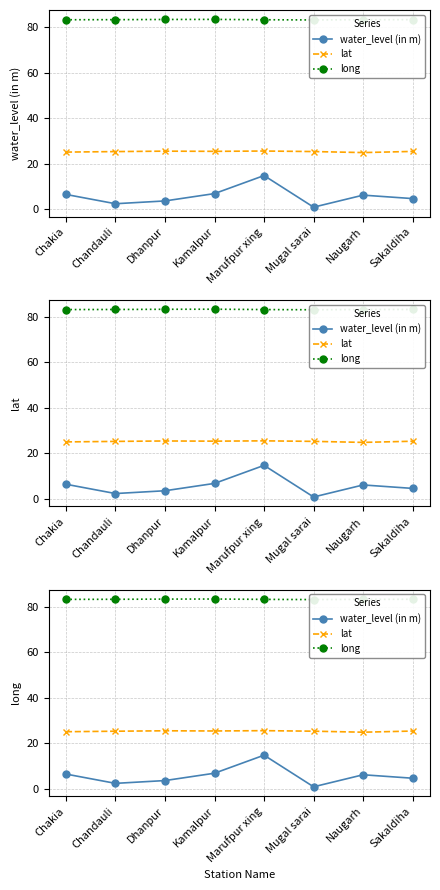

Reading right to left, extract all data points from this chart.

water_level (in m): Sakaldiha=4.6	Naugarh=6.1	Mugal sarai=0.8	Marufpur xing=14.7	Kamalpur=6.8	Dhanpur=3.6	Chandauli=2.3	Chakia=6.4
lat: Sakaldiha=25.3	Naugarh=24.8	Mugal sarai=25.3	Marufpur xing=25.5	Kamalpur=25.4	Dhanpur=25.5	Chandauli=25.3	Chakia=25.0
long: Sakaldiha=83.3	Naugarh=83.2	Mugal sarai=83.1	Marufpur xing=83.2	Kamalpur=83.4	Dhanpur=83.3	Chandauli=83.3	Chakia=83.2